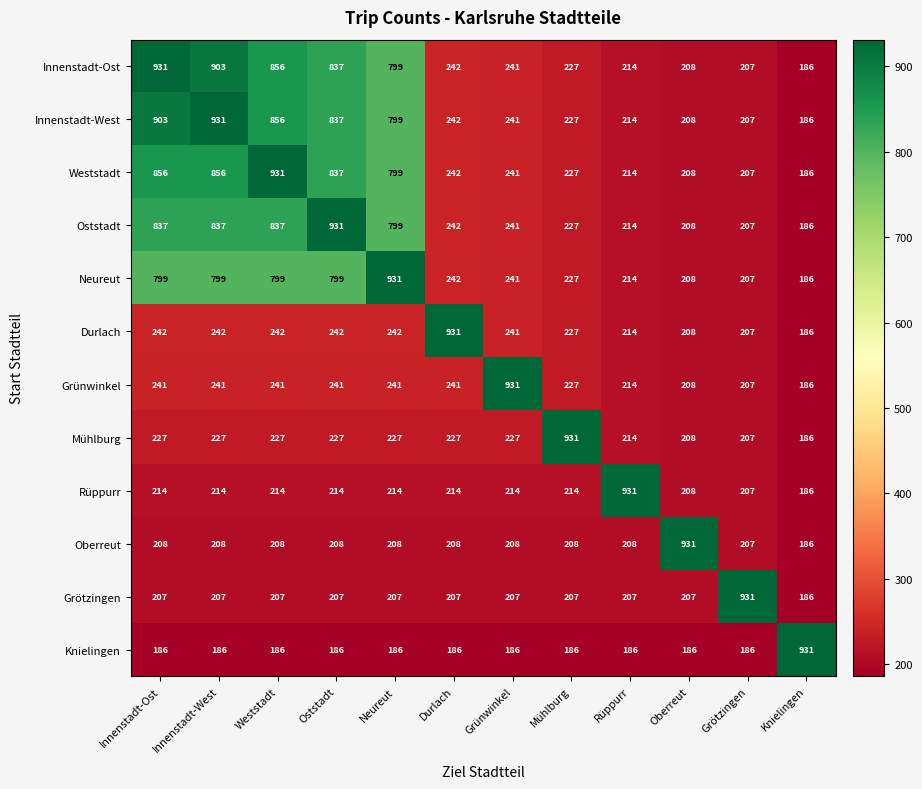

What is the minimum value shown in the chart?

186